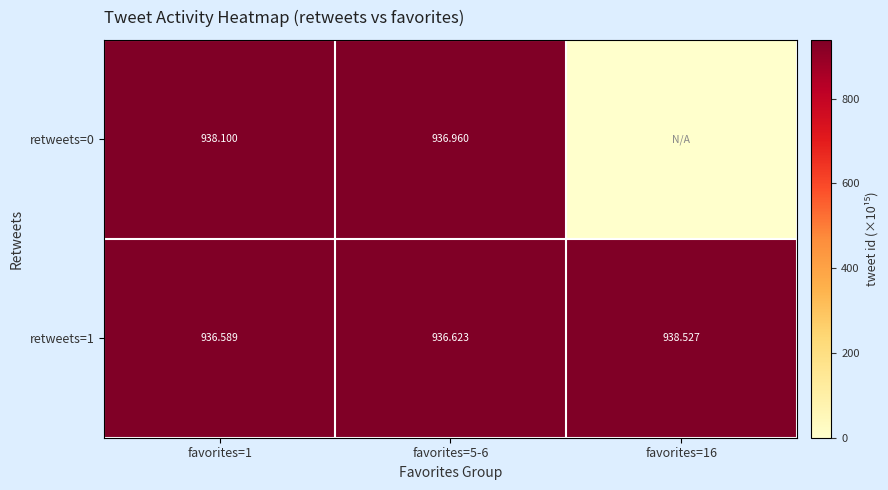

How many data points does each series have?

3